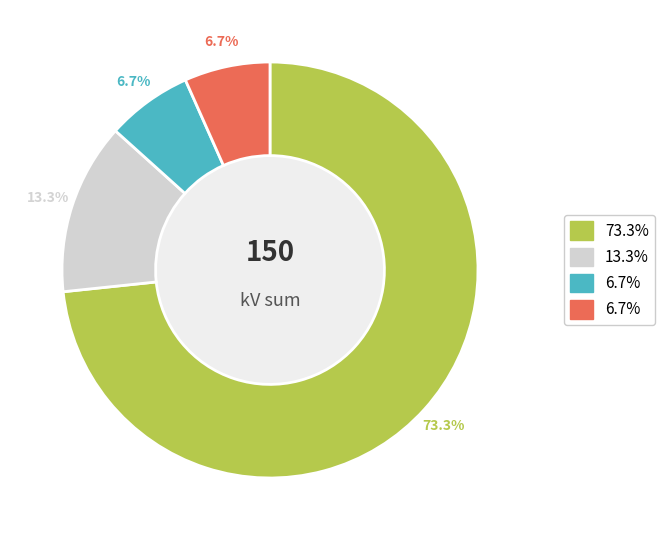

Is there a majority slice in this chart?

Yes